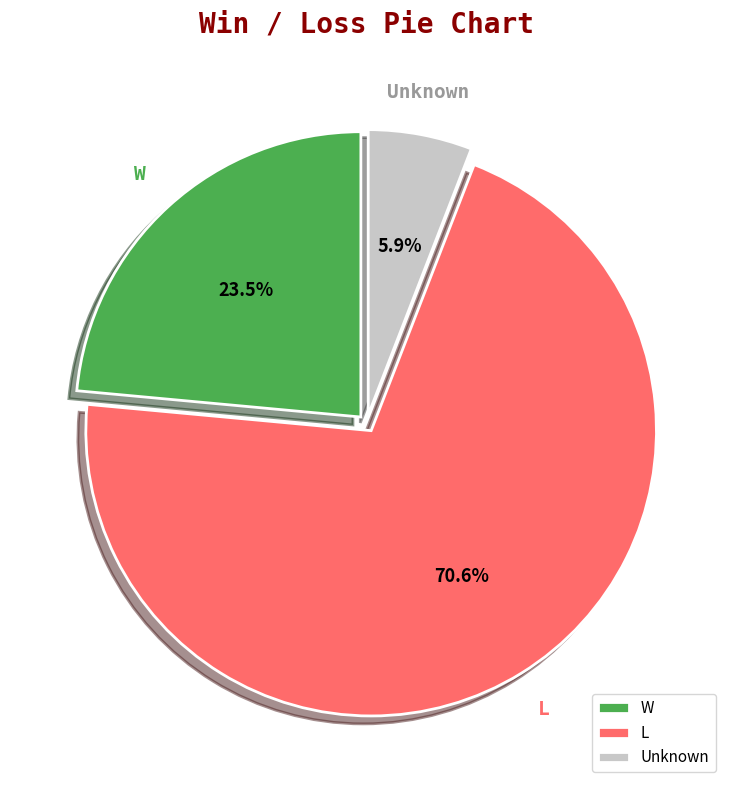

Combined, what portion of the pie is L and W?

94.1%